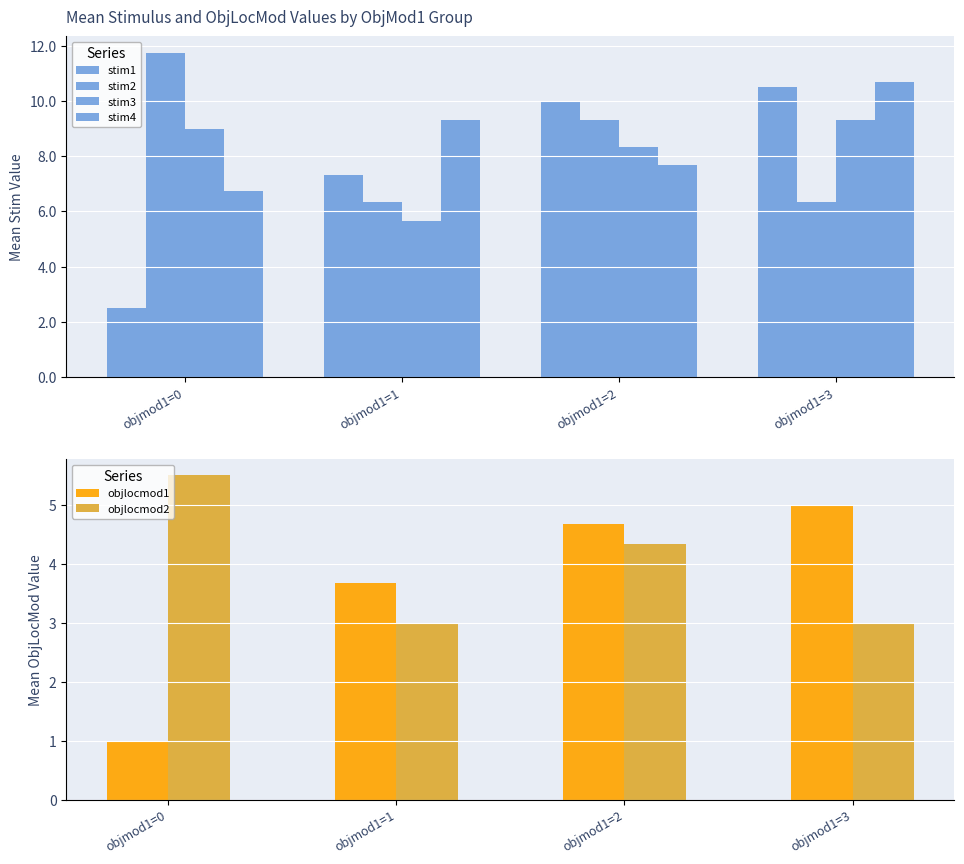

Rank the series at objmod1=1 from highest to lowest value.

stim4, stim1, stim2, stim3, objlocmod1, objlocmod2